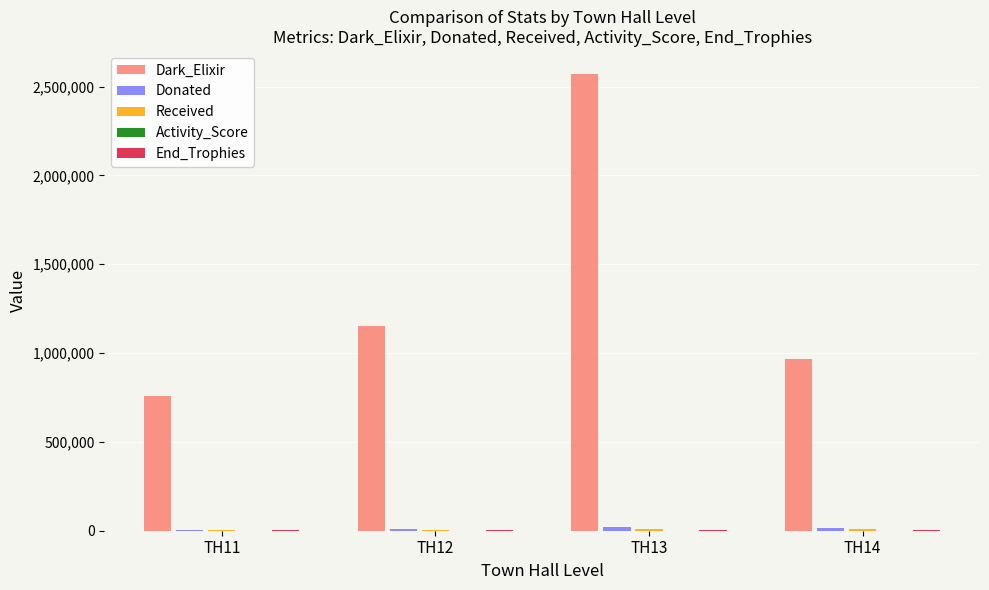

Count the number of data series in this chart.

5